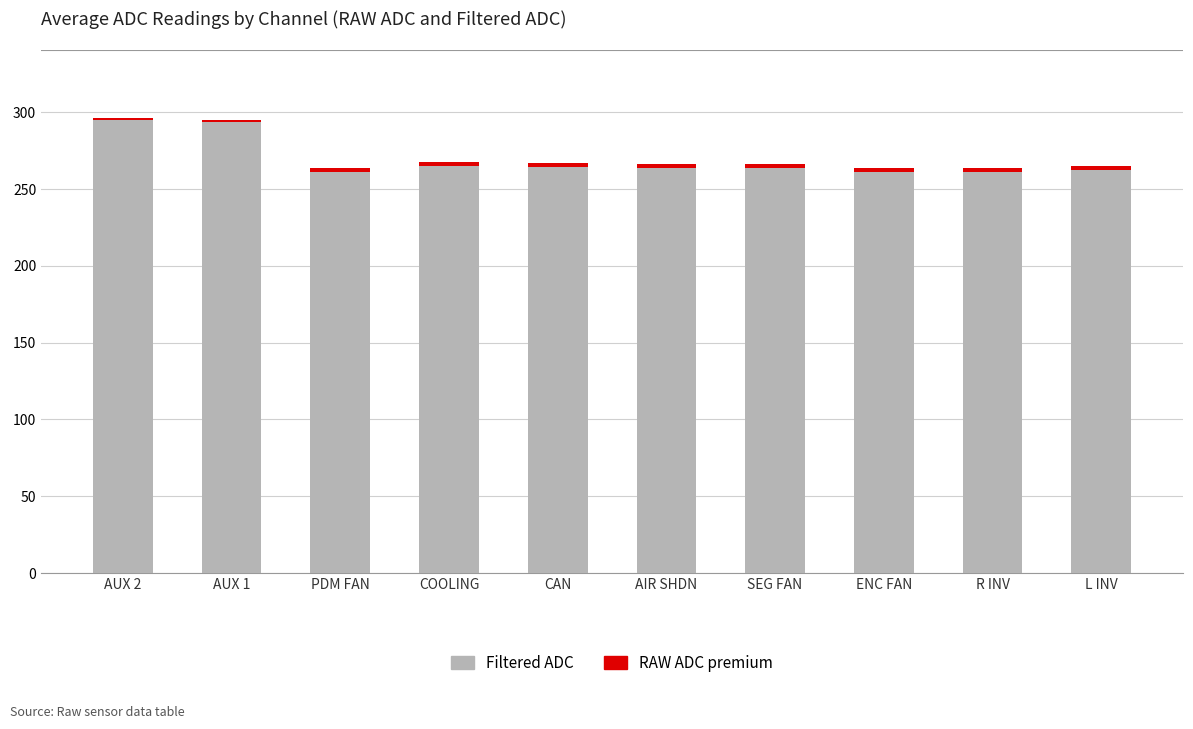

What is the average value of the Filtered ADC series?

269.1